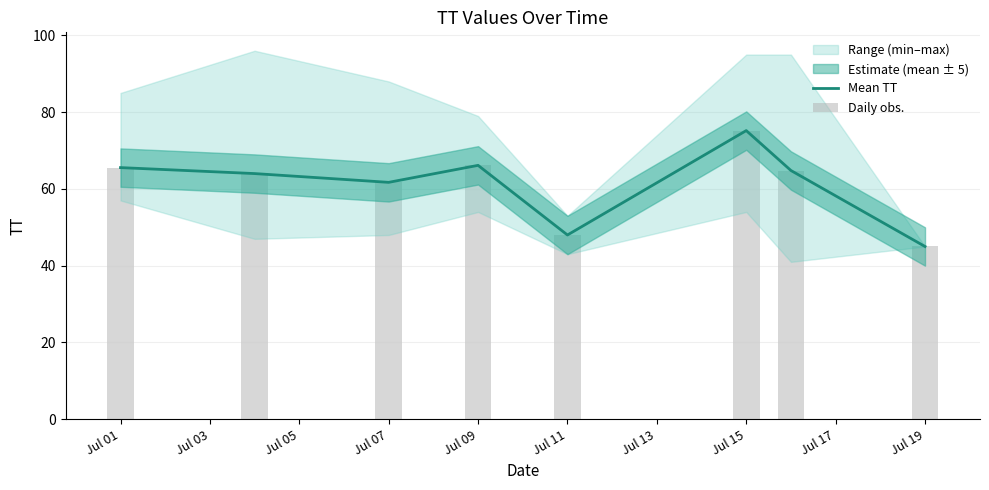

What is the difference between the second highest and minimum values?

21.1